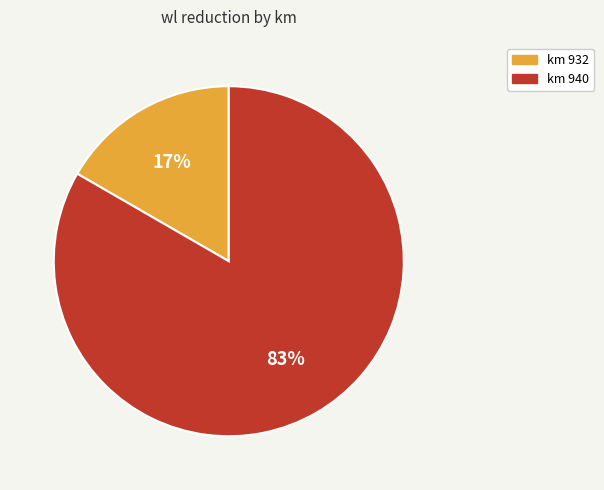

How many segments does this pie chart have?

2